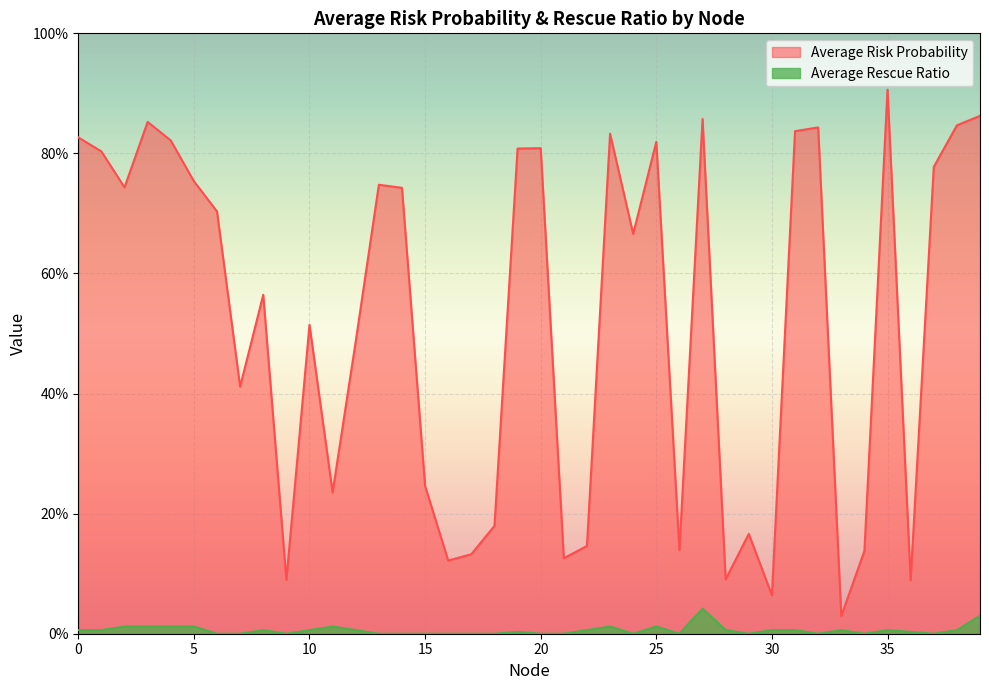

What is the sum of all Average Rescue Ratio values?

0.2